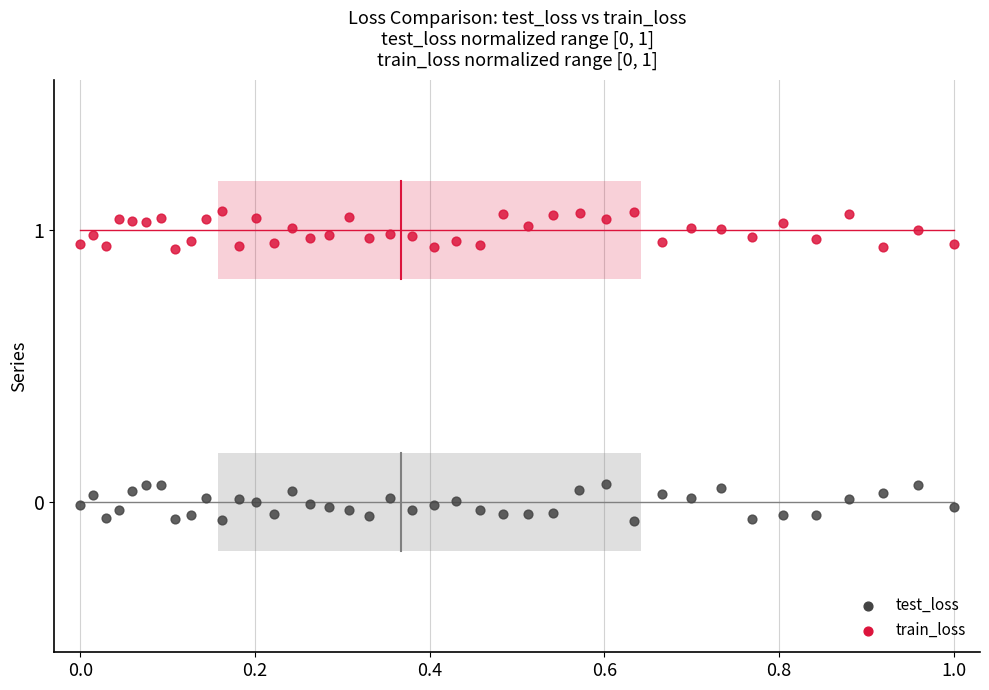

What are all the series names shown in the legend?

test_loss, train_loss